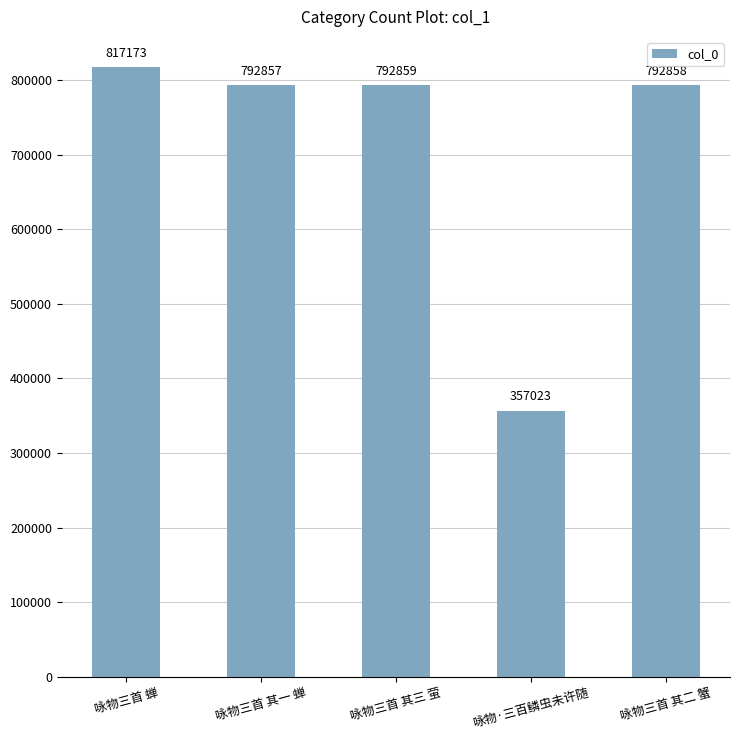

The chart shows a value of 792859 at 咏物三首 其三 萤. True or false?

True